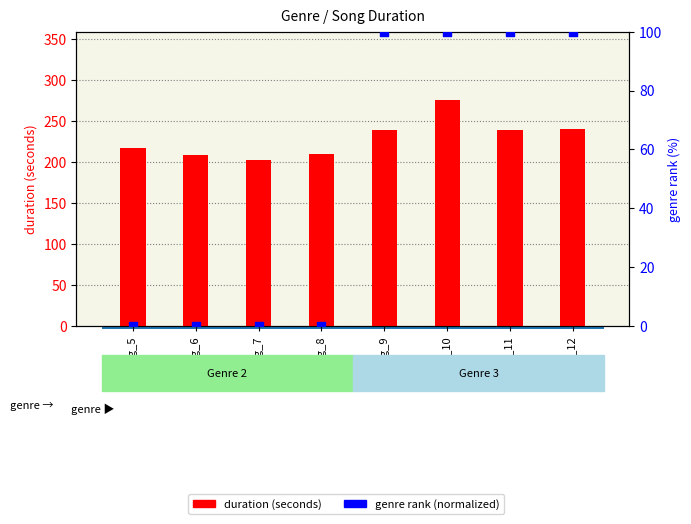

Is the value of genre rank (normalized) at song_9 greater than the value of duration (seconds) at song_6?

No